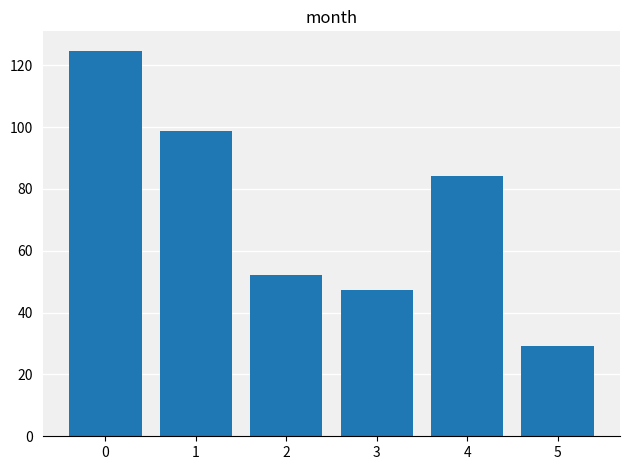

Between 3 and 5, which is larger?

3